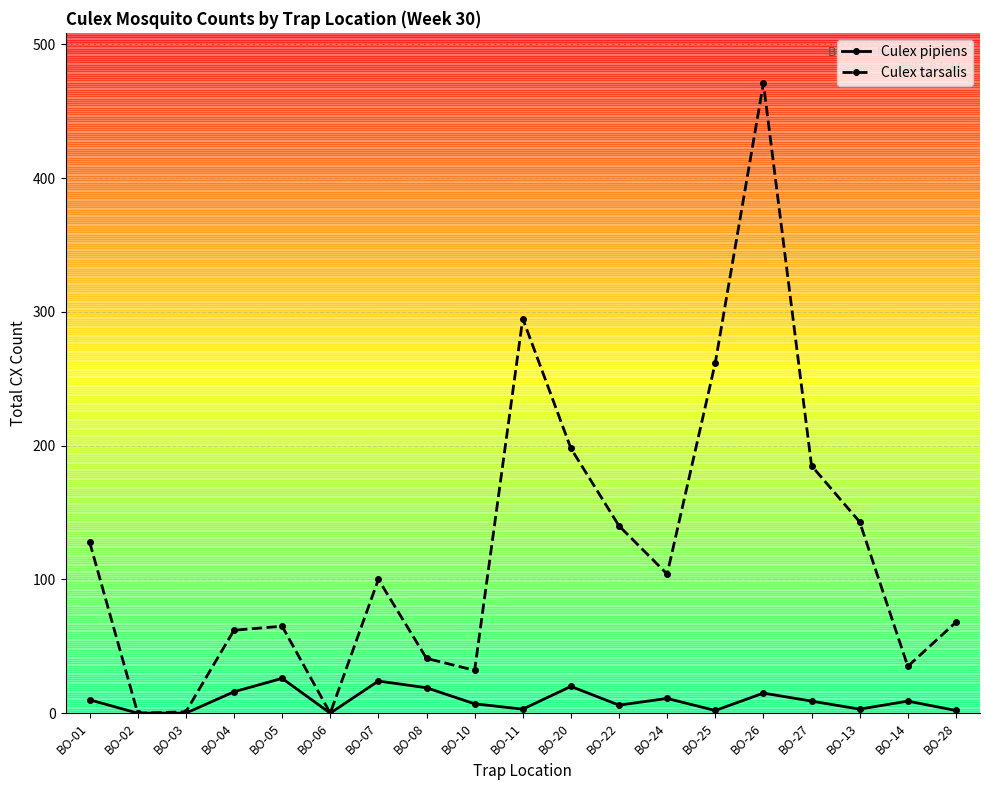

List the series in order of their overall mean, highest first.

Culex tarsalis, Culex pipiens